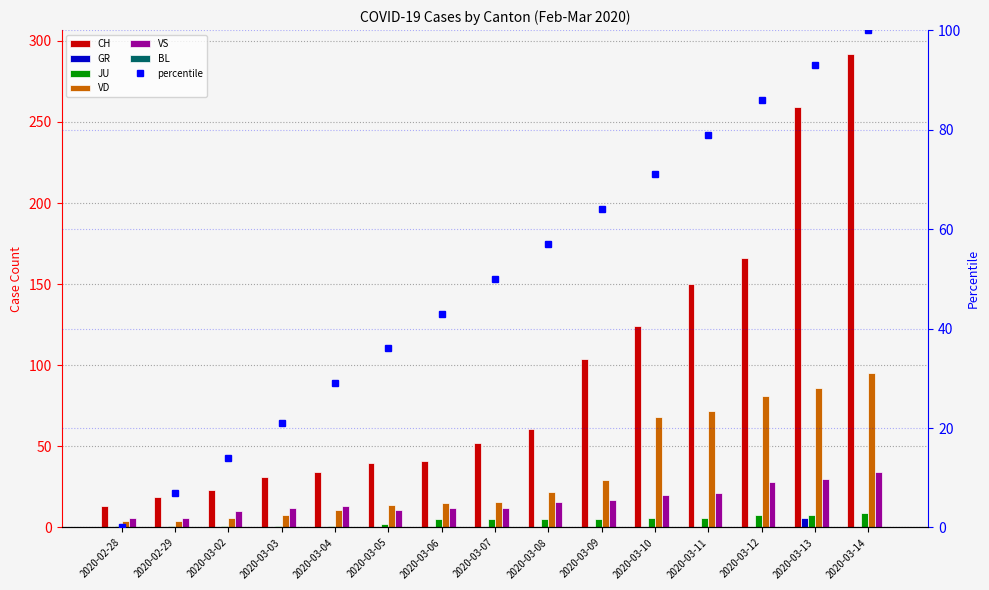

Which has a higher value, 2020-03-08 or 2020-03-09?

2020-03-09